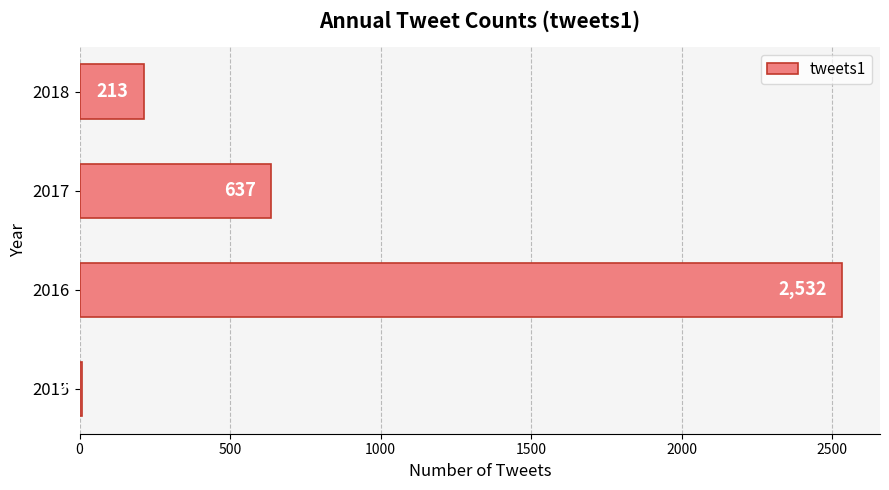

List the labels in order of value, smallest first.

2015, 2018, 2017, 2016